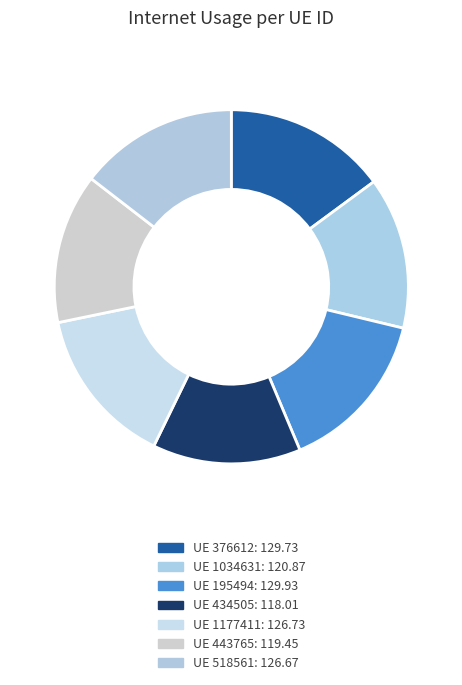

Count the number of slices in the pie.

7